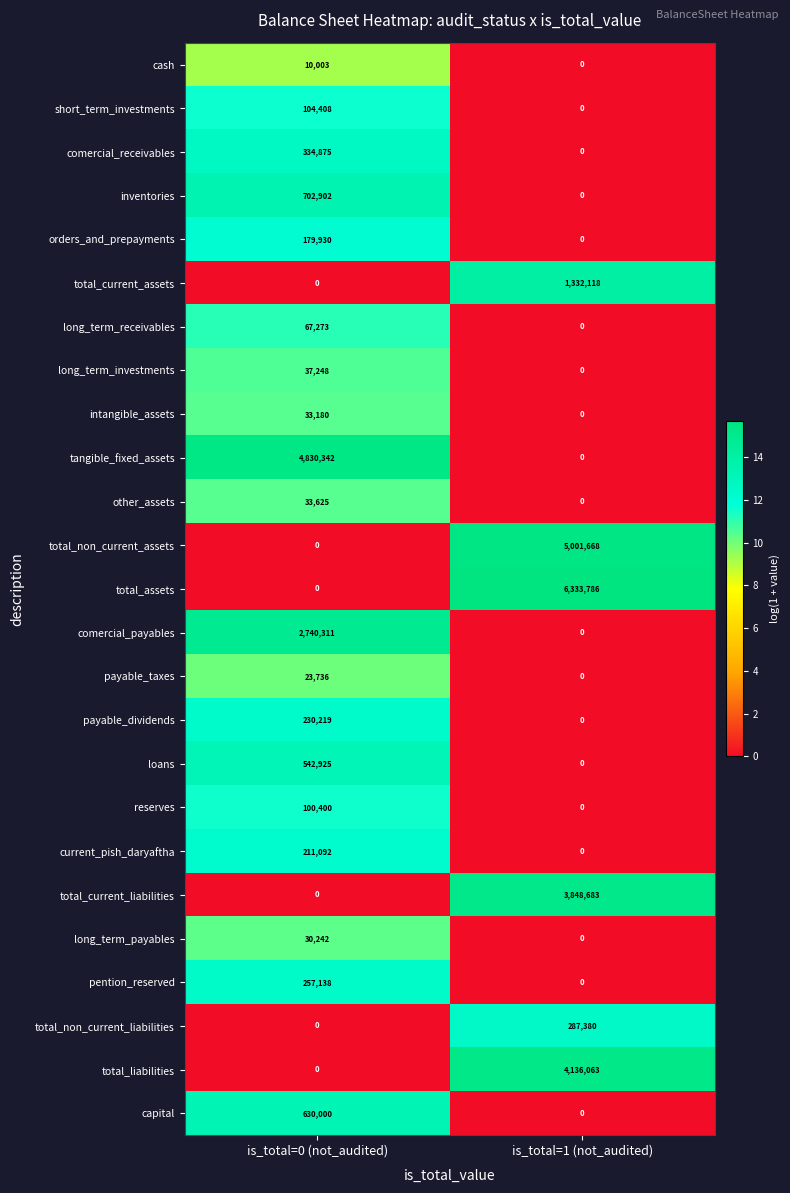

What is the maximum value for loans?

542925